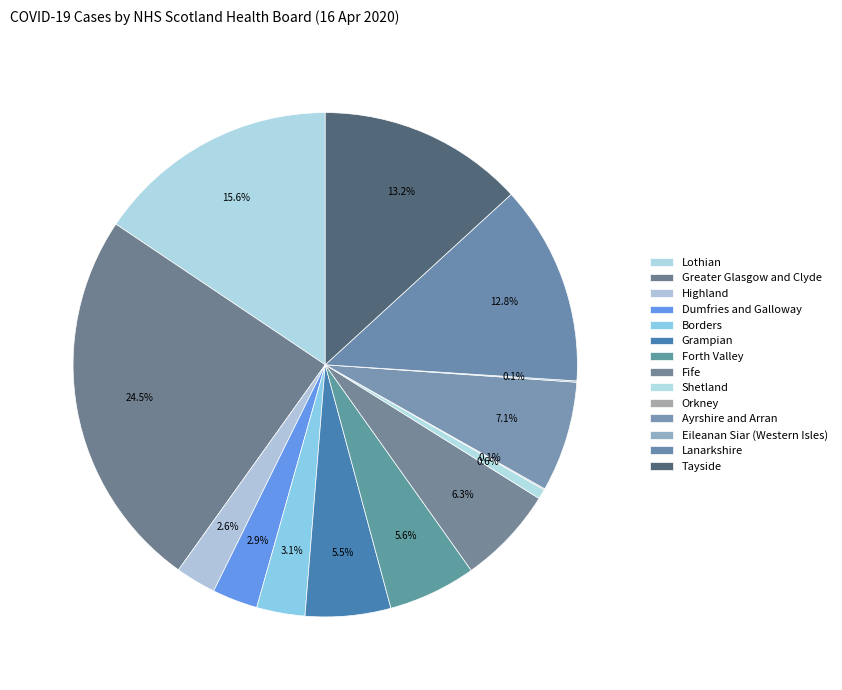

Does any single category account for the majority?

No